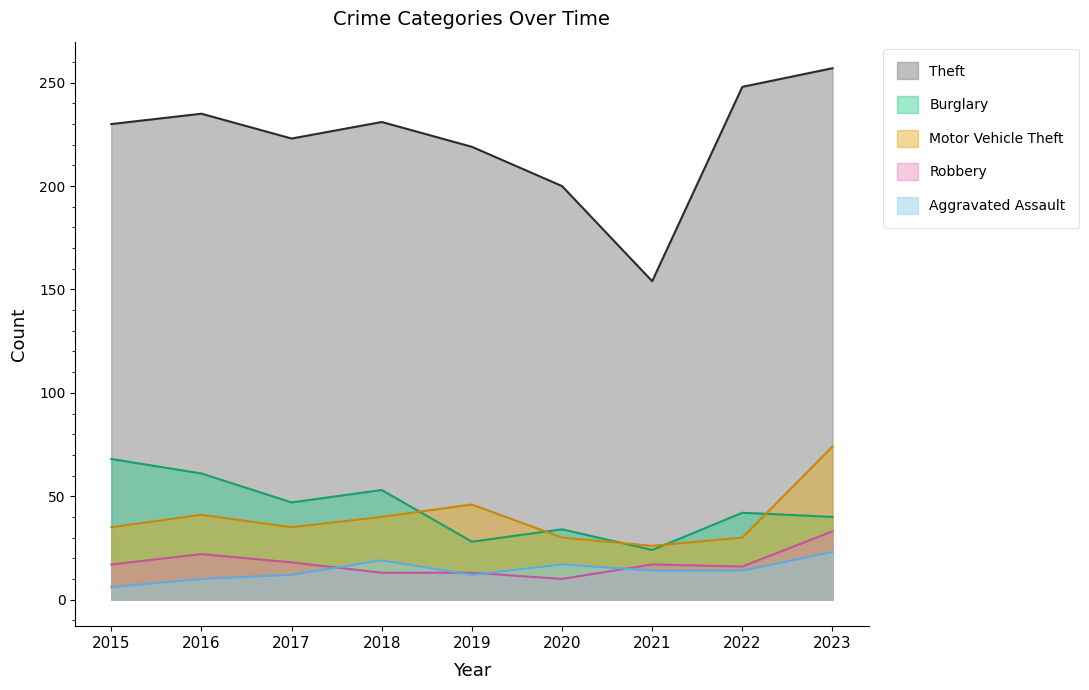

At which label is Robbery closest to 21?

2016